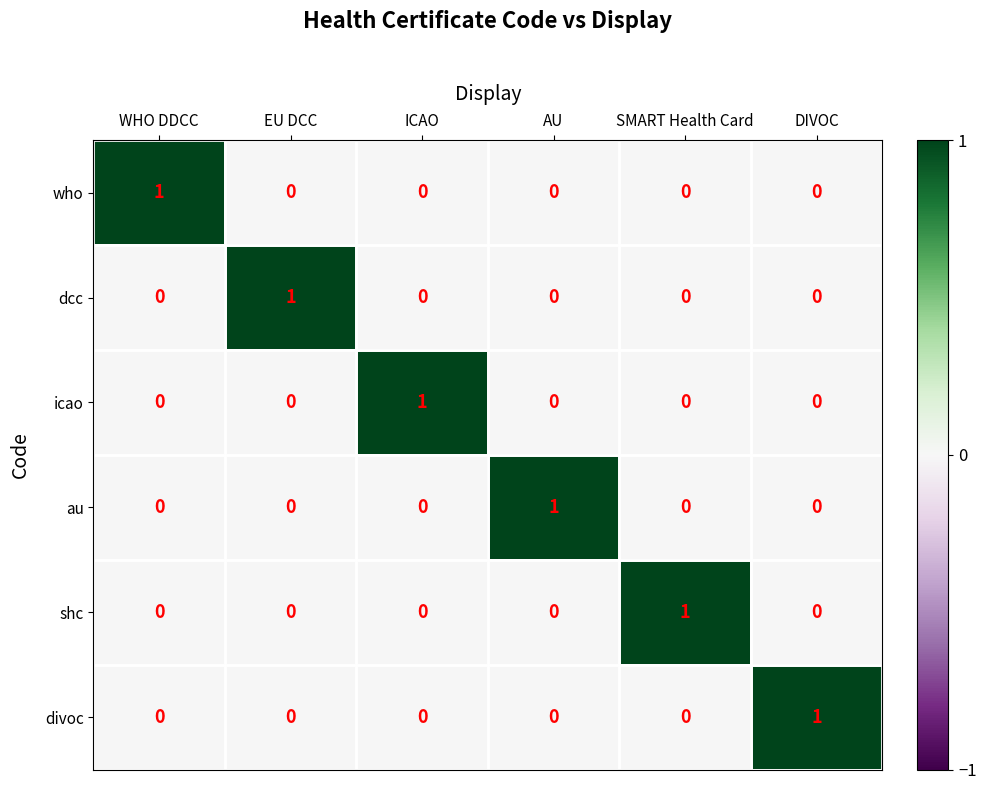

How many shc values are between 0 and 1?

6